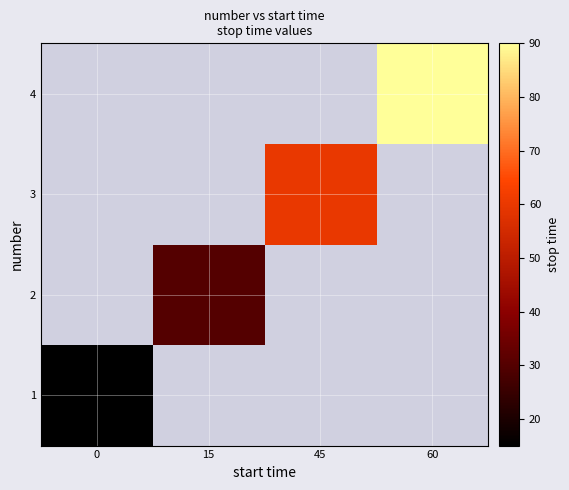

Count the number of data series in this chart.

4